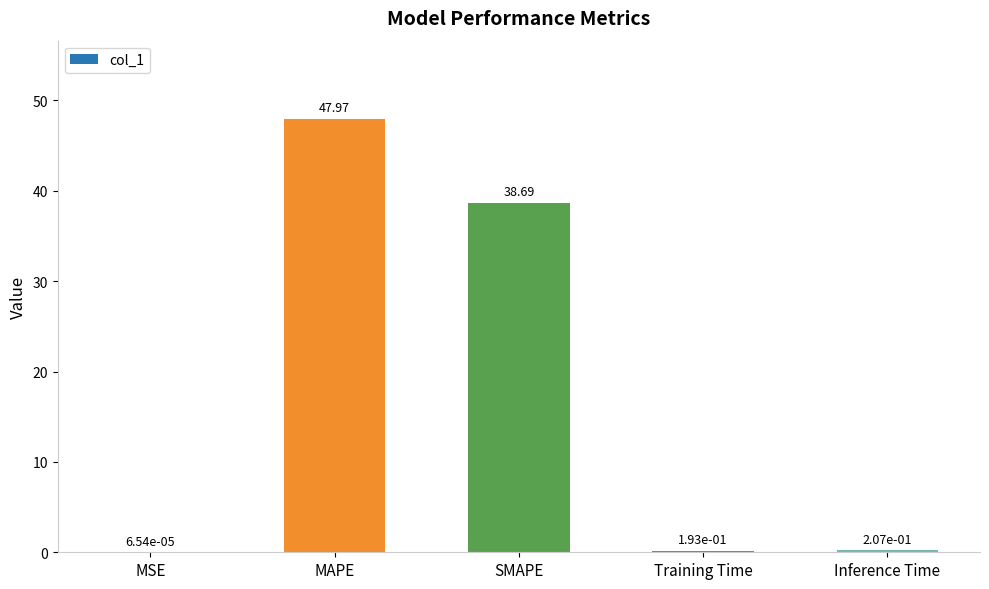

What is the maximum value shown in the chart?

48.0